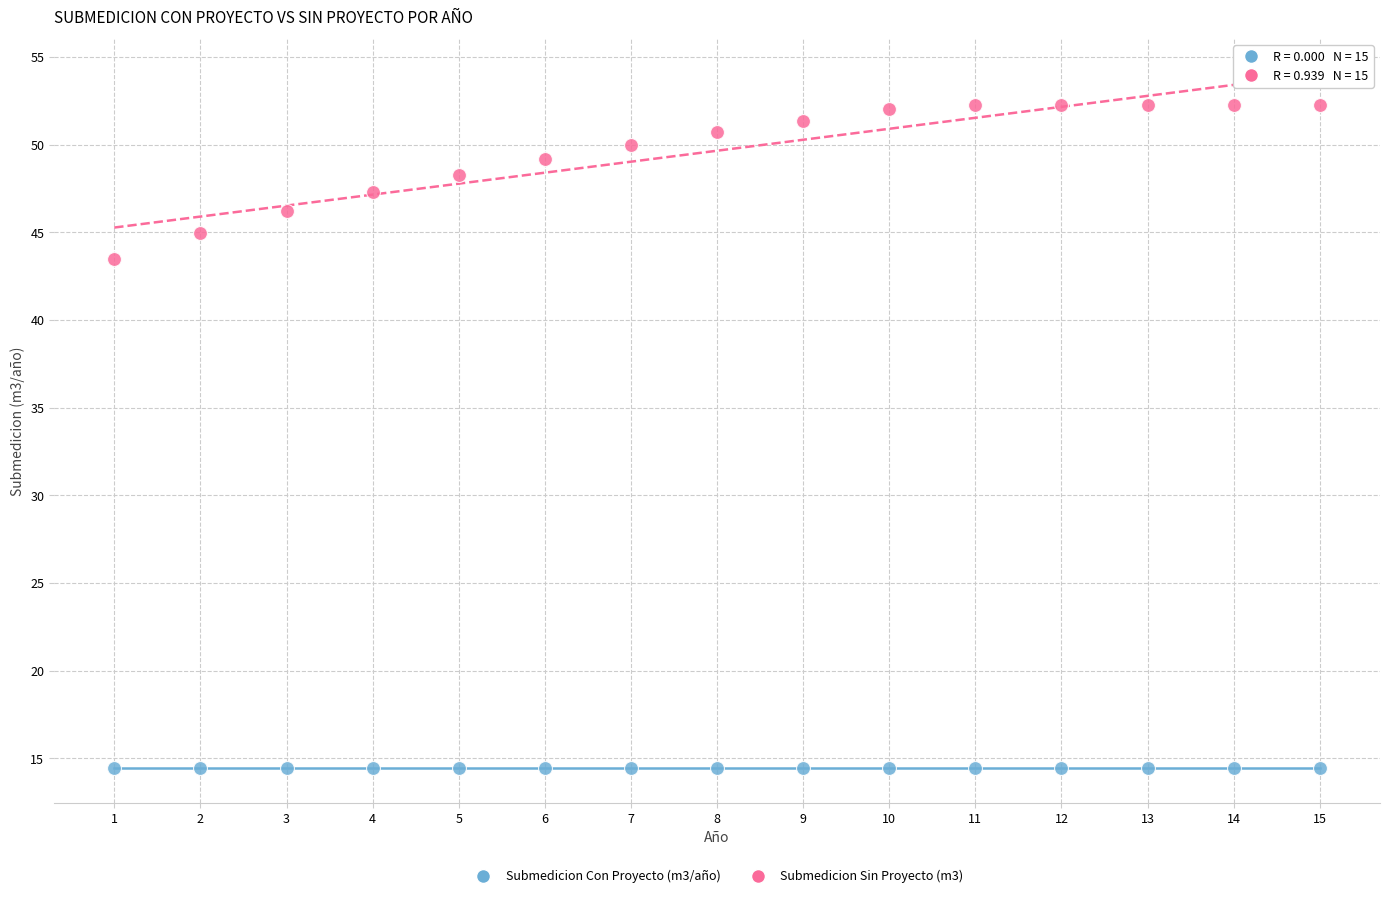

Which series reaches the maximum Y coordinate?

Submedicion Sin Proyecto (m3)